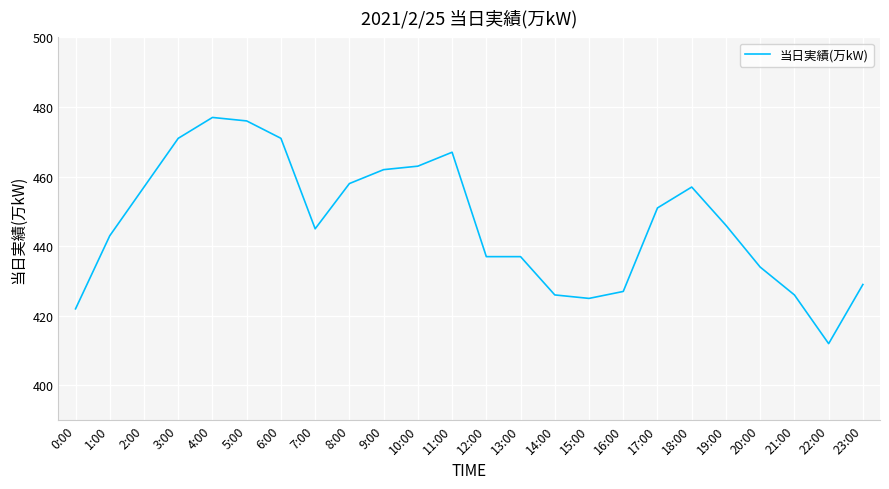

Does the chart have visible grid lines?

Yes